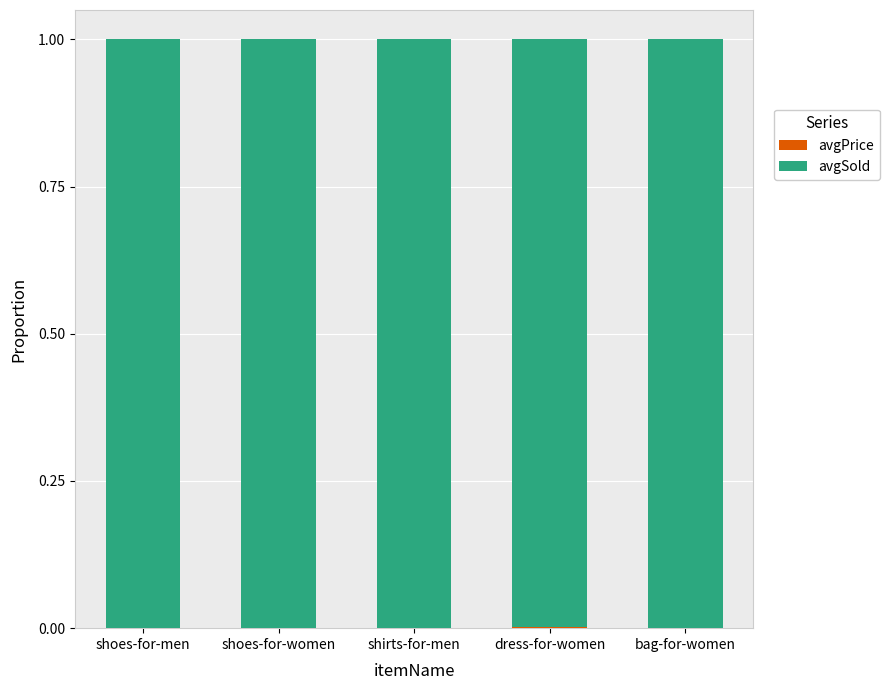

Which series changed the most between shoes-for-men and shoes-for-women?

avgSold